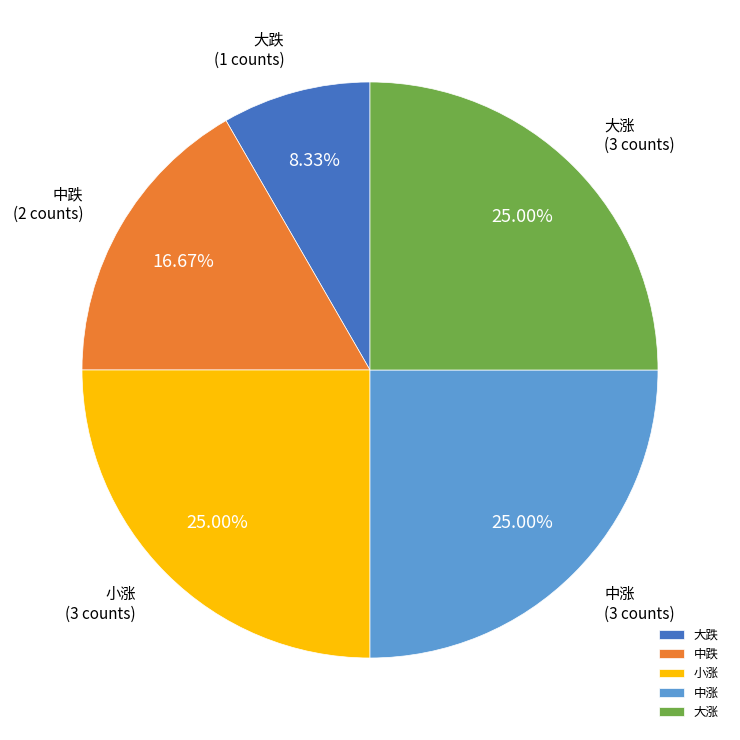

Is there a majority slice in this chart?

No